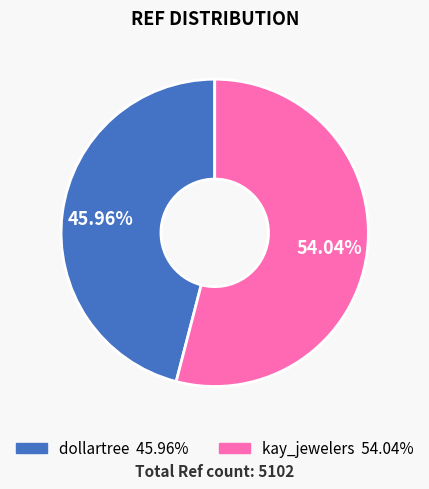

What is the largest slice in the pie chart?

kay_jewelers